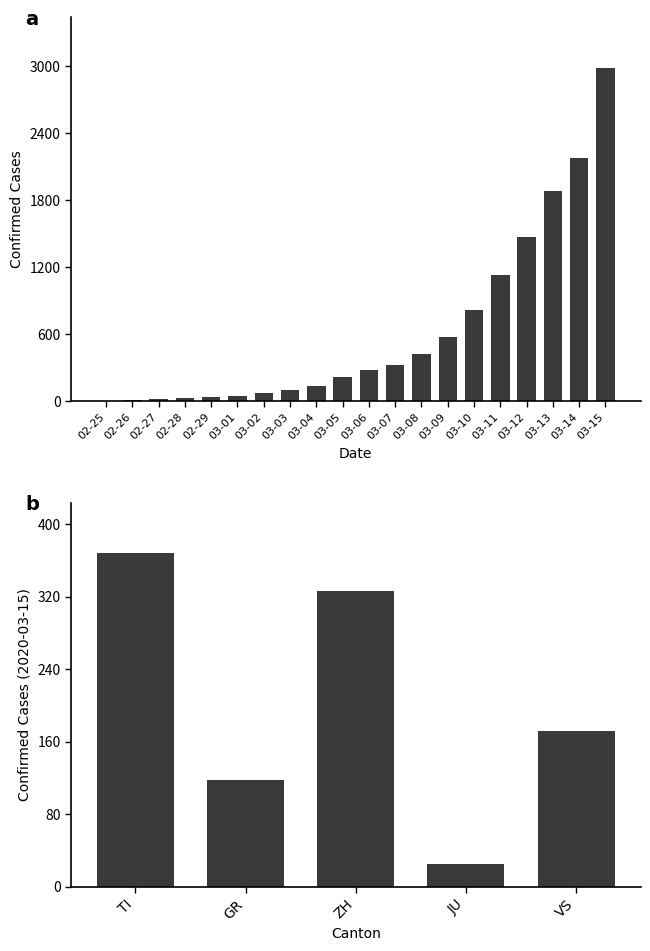

Reading left to right, list all the values displayed in this chart.

CH: 0	8	20	30	36	50	70	97	141	216	278	325	426	577	817	1132	1472	1883	2183	2989
TI: 0	1	1	2	2	2	8	13	25	28	41	49	61	75	108	163	206	265	293	368
GR: 0	2	2	6	6	9	10	13	15	16	18	19	28	32	44	53	65	73	93	118
ZH: 0	0	2	6	7	10	13	15	23	29	34	40	49	62	101	140	163	218	250	326
JU: 0	0	1	1	1	1	2	2	4	4	5	5	7	7	7	12	17	18	19	25
VS: 0	0	0	1	1	3	3	4	5	6	7	12	17	22	30	53	76	98	115	172